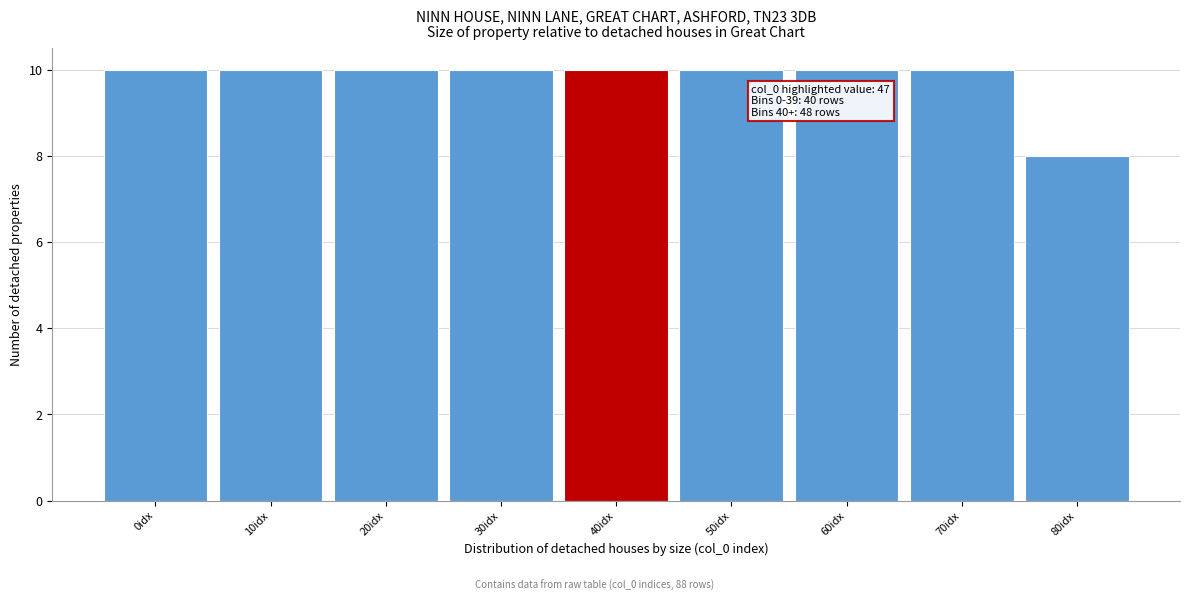

Reading left to right, transcribe all the data shown in this chart.

0idx=10	10idx=10	20idx=10	30idx=10	40idx=10	50idx=10	60idx=10	70idx=10	80idx=8